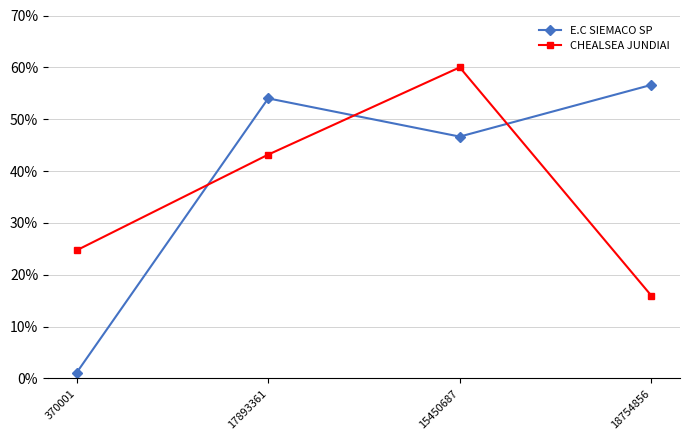

At which label is CHEALSEA JUNDIAI closest to 37?

17893361